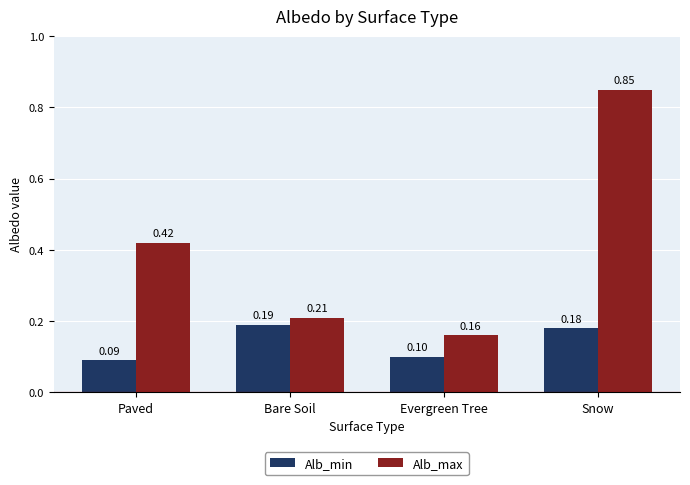

What is the total value across all series at Paved?

0.5